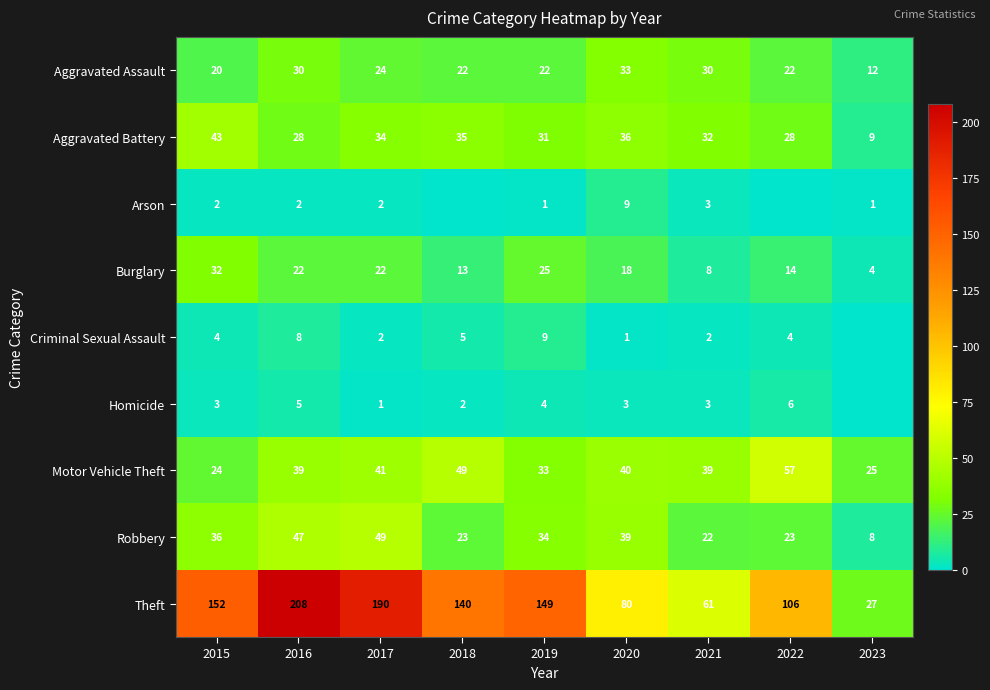

Between 2016 and 2023, which is larger?

2016